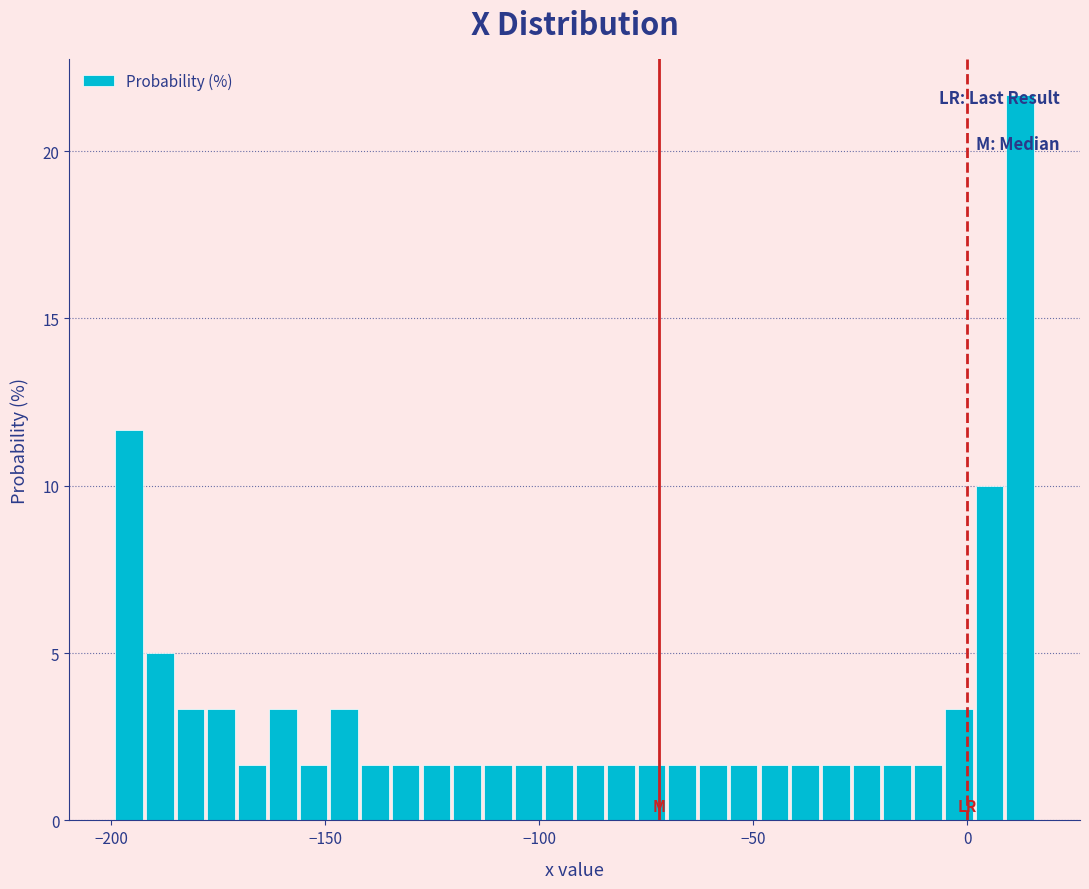

Read against the x-axis, roughly where is the centre of the tallest bar?

10